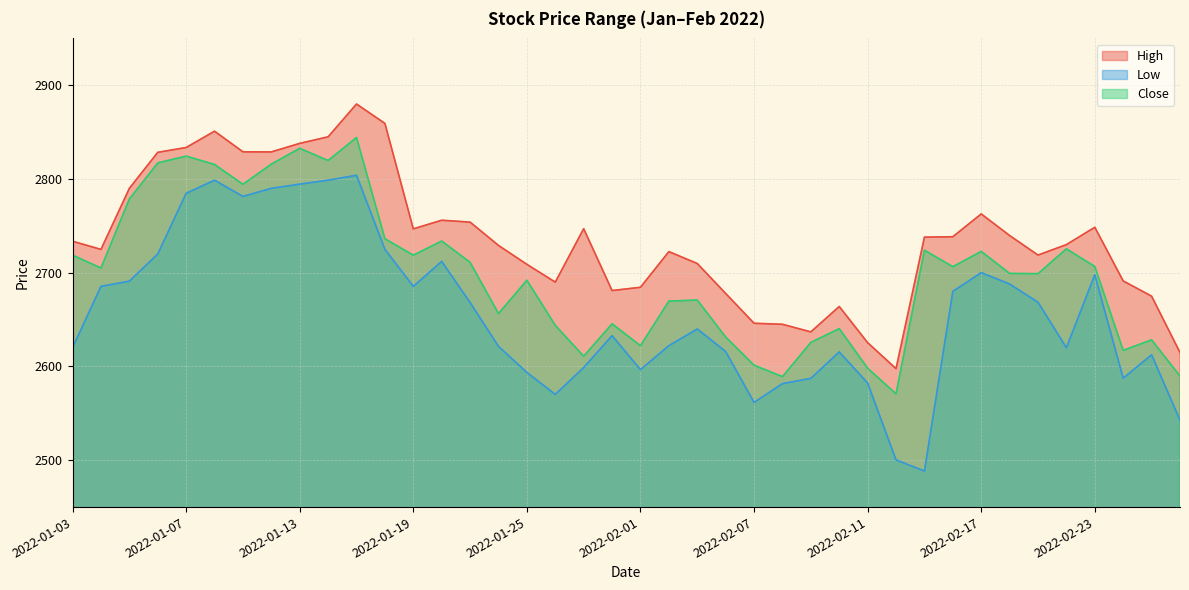

How many interior local peaks does the Low series have?

9